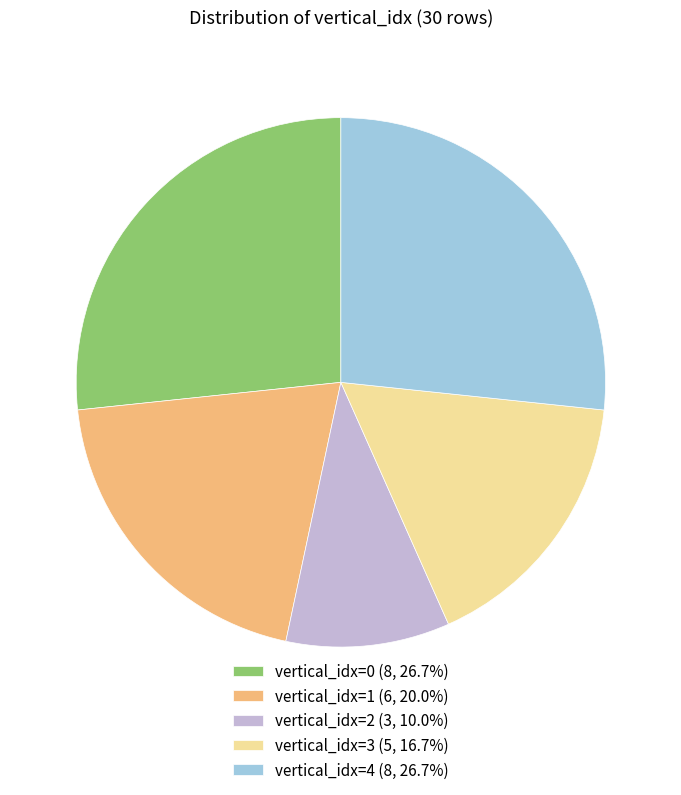

Does vertical_idx=0 (8, 26.7%) represent more than half of the total?

No